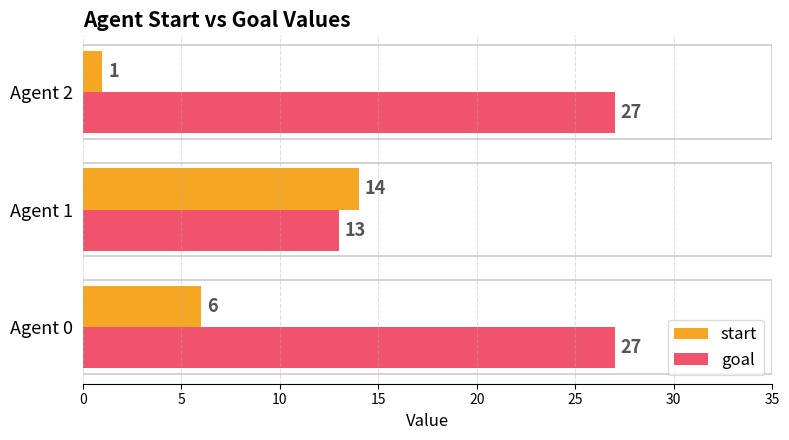

The value of goal at Agent 2 is 27. True or false?

True